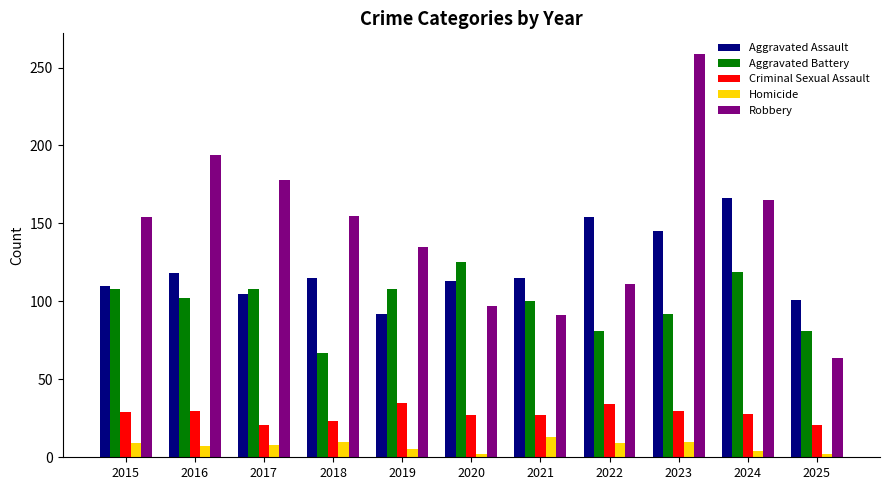

The value of Aggravated Battery at 2019 is 182. True or false?

False